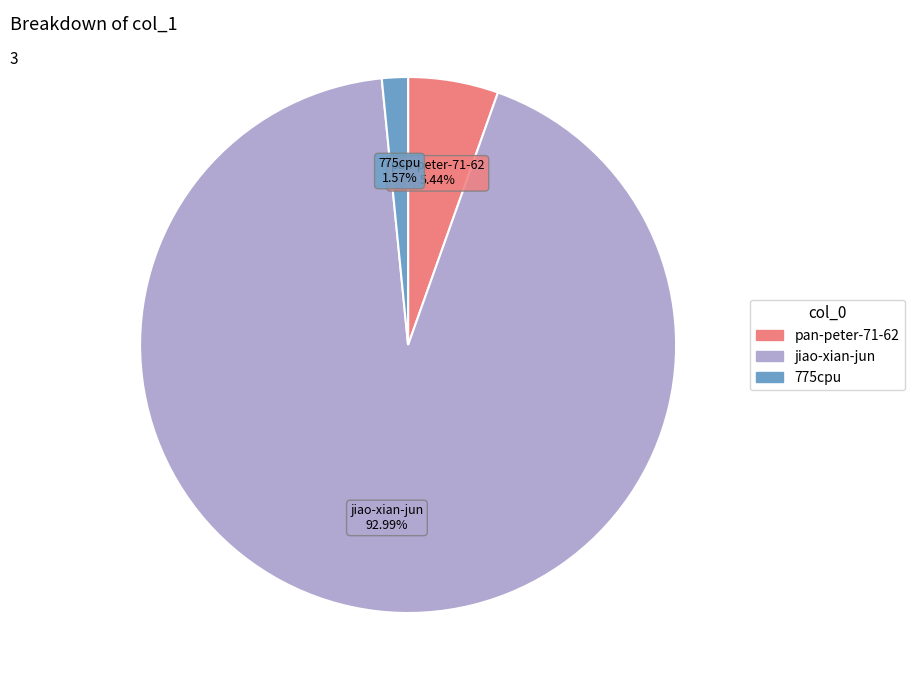

Which slice is the largest?

jiao-xian-jun